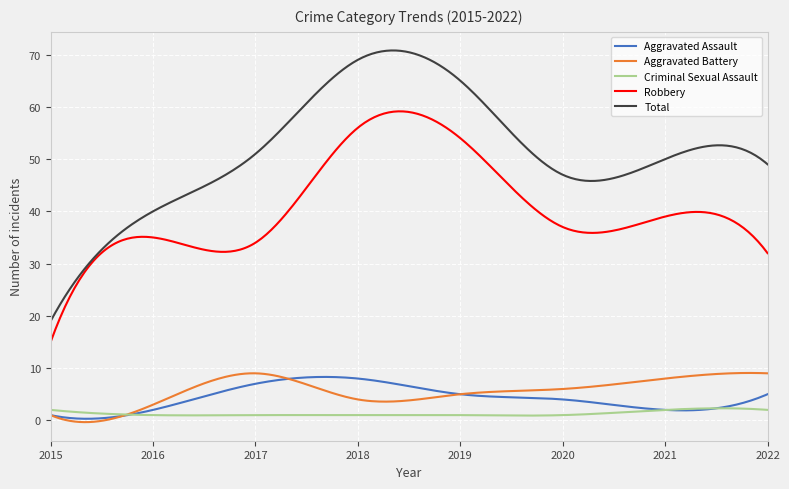

Which series has the largest total across all categories?

Total